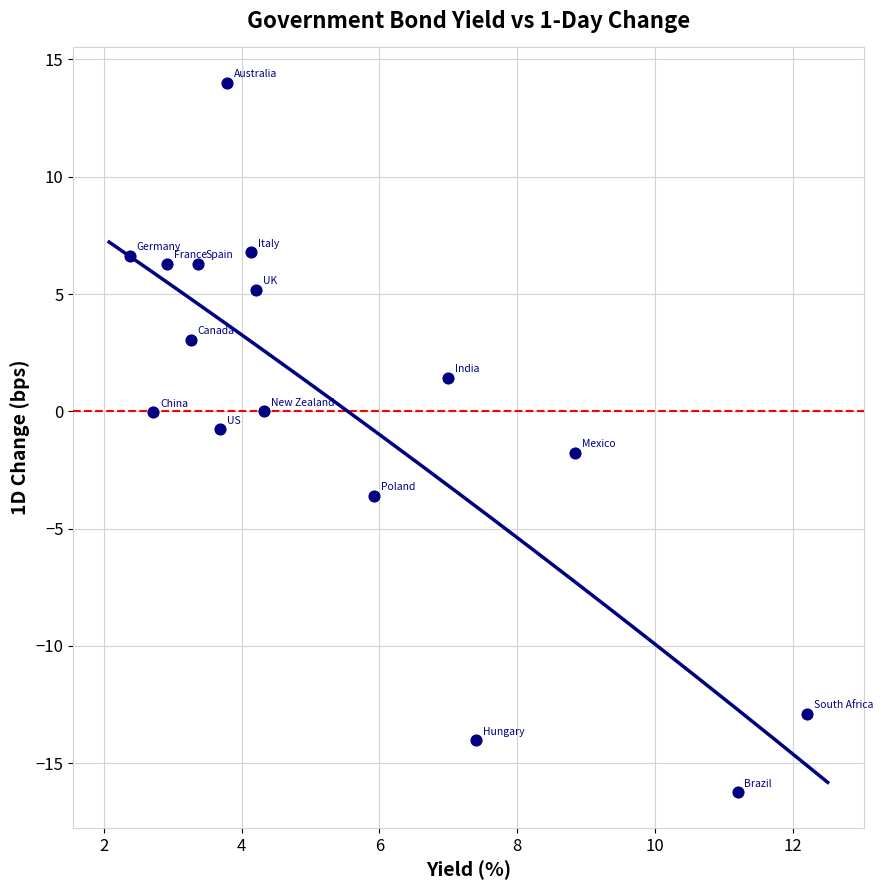

What is the range of X values (max minus min)?

9.8